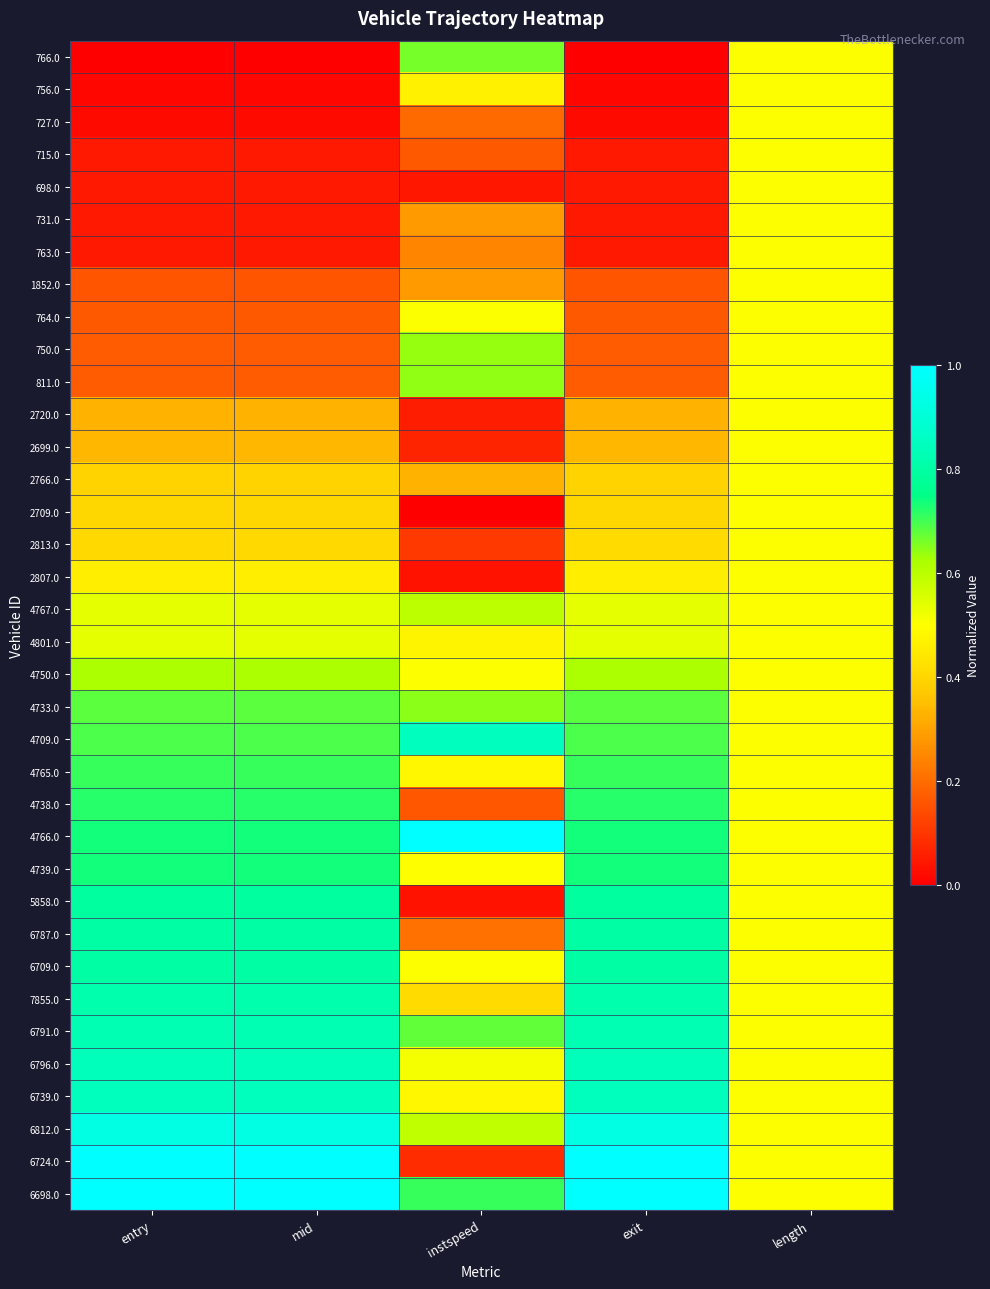

How many data points does each series have?

5